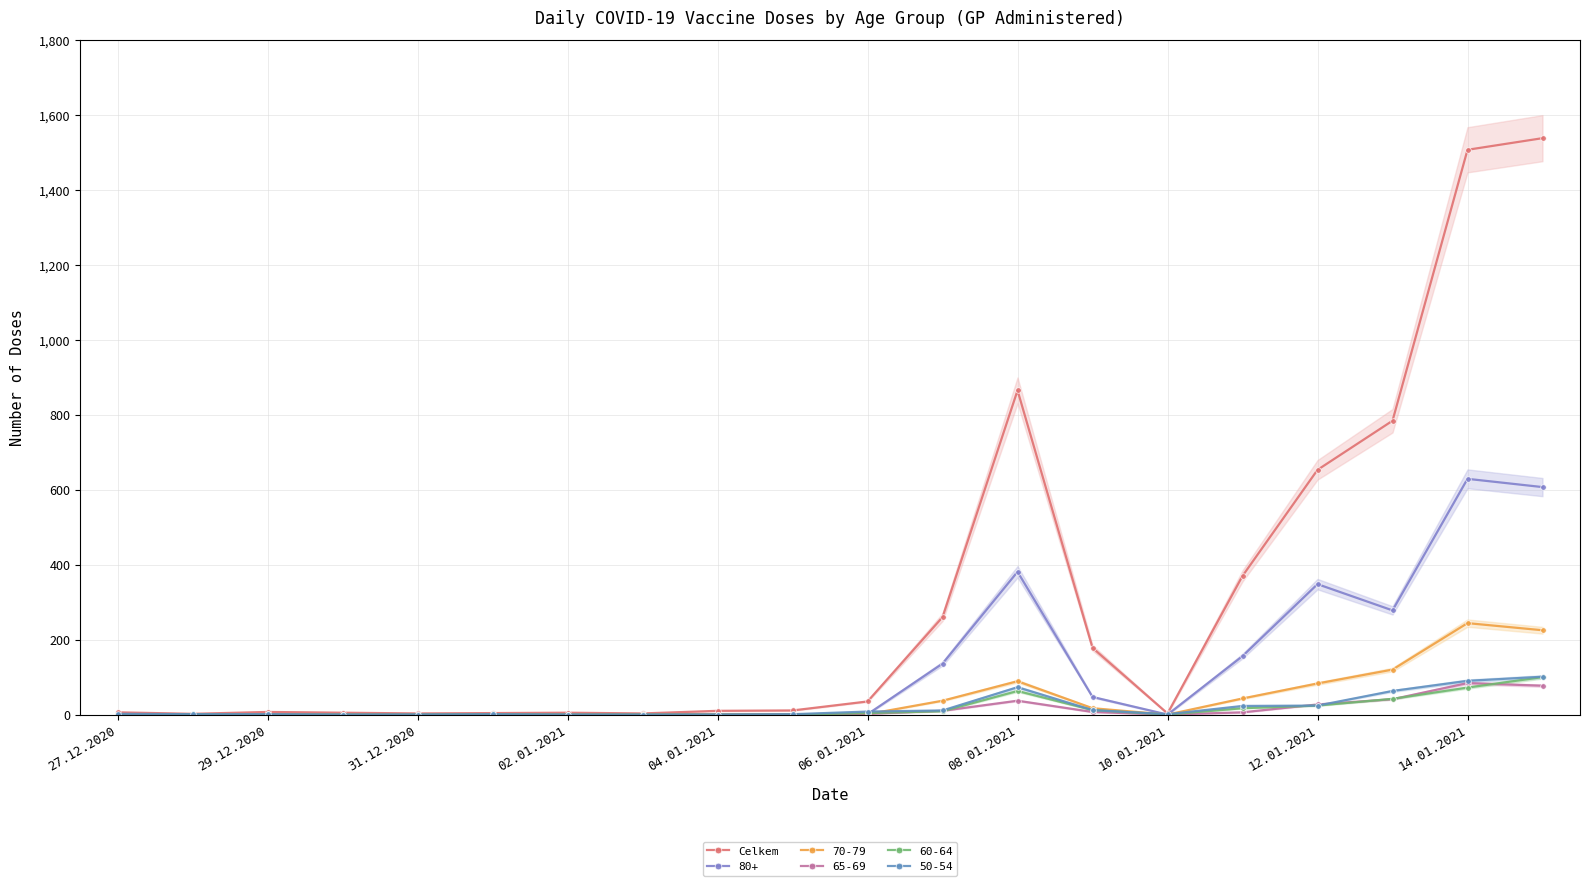

How many data points in 50-54 are less than 2?

10